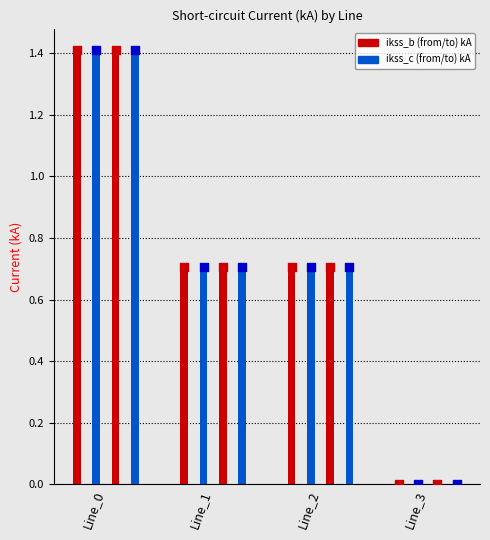

What is the total value across all series at Line_0?

5.6